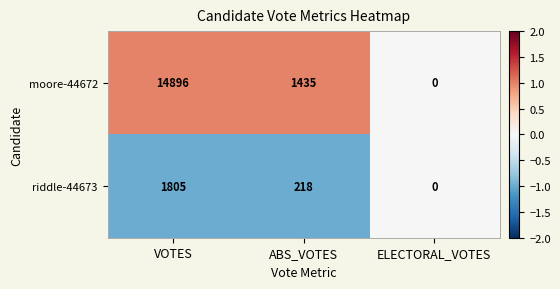

Rank the series at ABS_VOTES from highest to lowest value.

moore-44672, riddle-44673